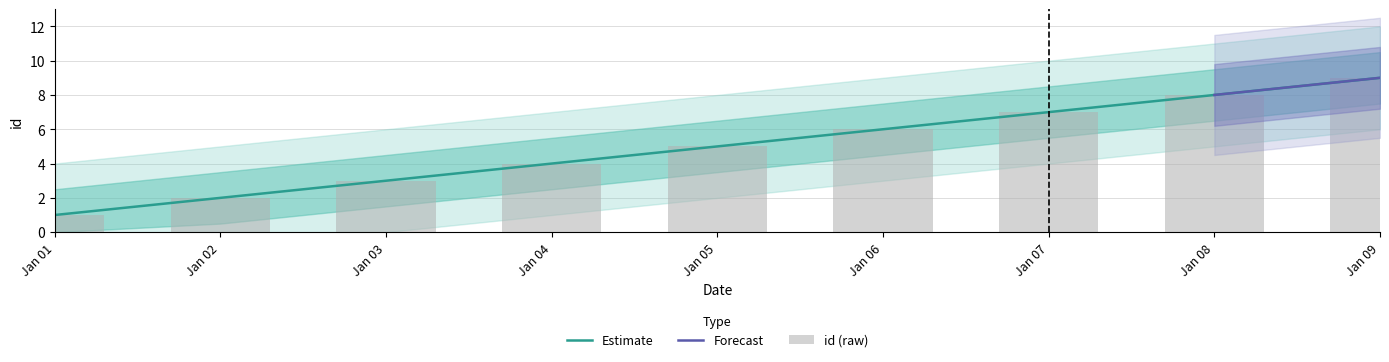

What is the approximate value at Jan 02?

2